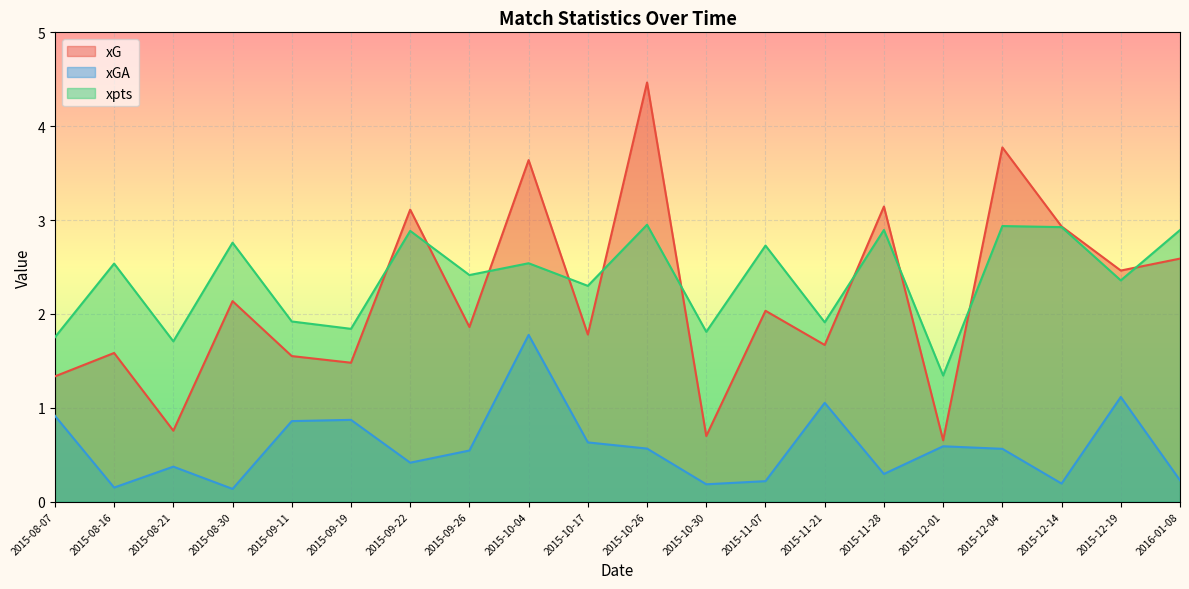

Which label corresponds to the smallest value in the chart?

2015-08-30